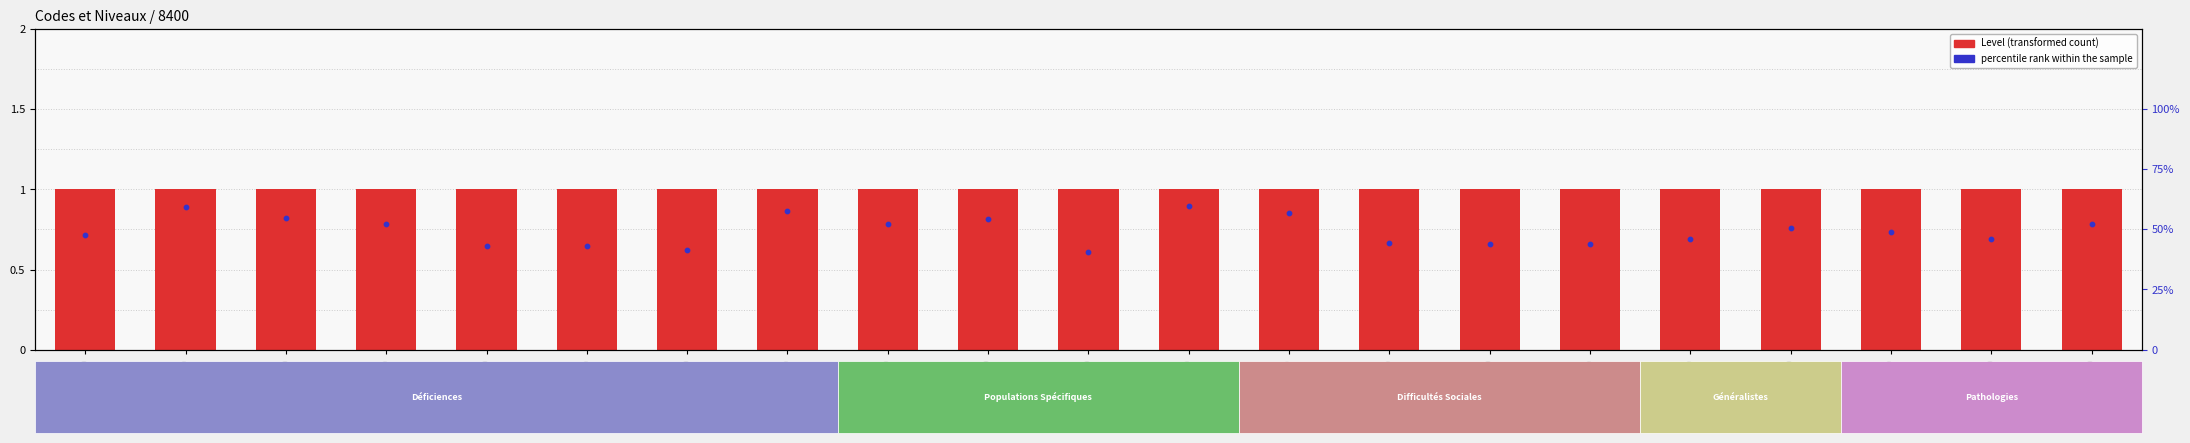

Is the value of percentile rank within the sample at 4100 greater than the value of Level at 2100?

Yes